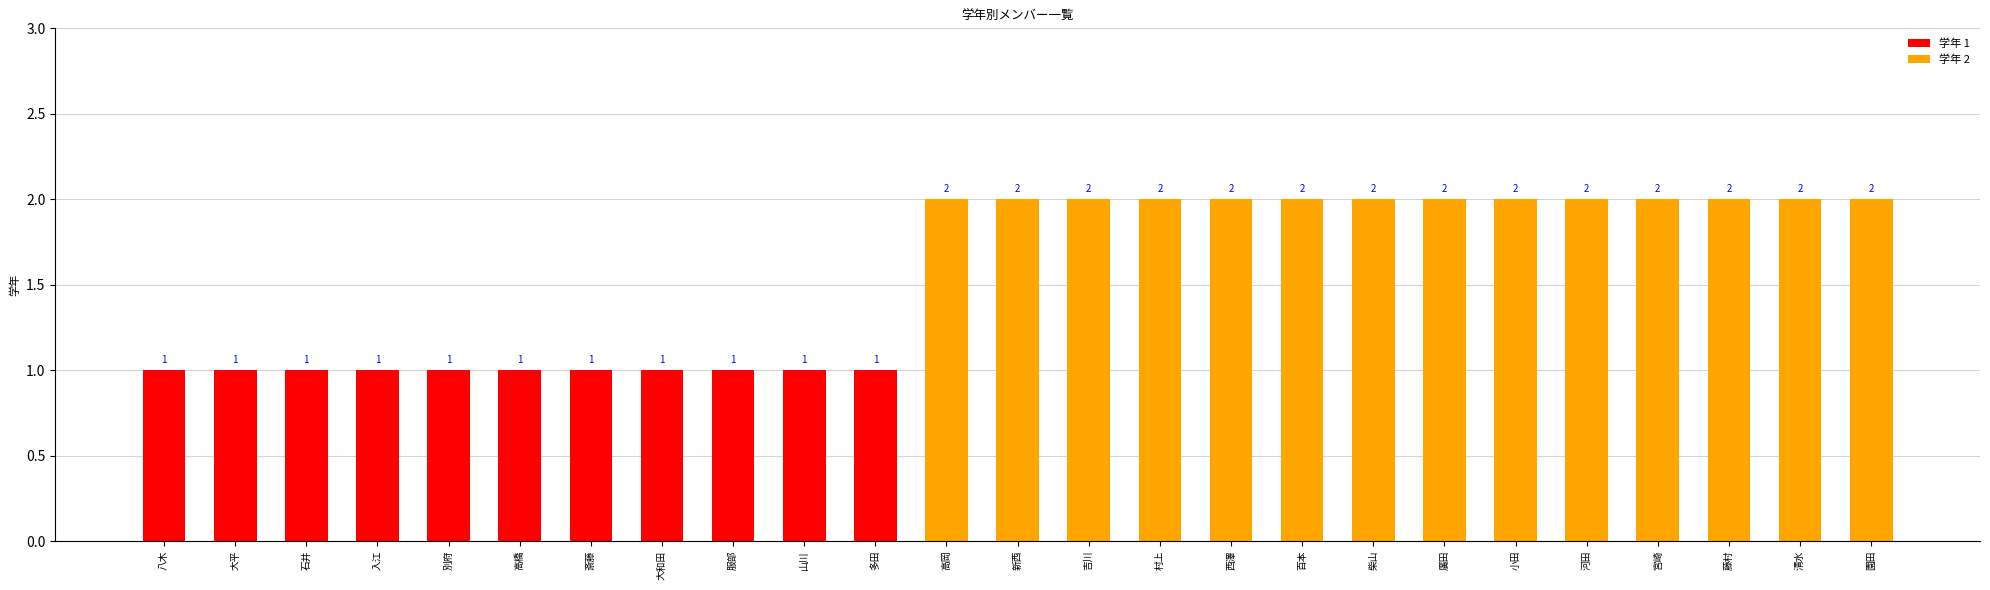

Reading left to right, list all the values displayed in this chart.

1	1	1	1	1	1	1	1	1	1	1	2	2	2	2	2	2	2	2	2	2	2	2	2	2